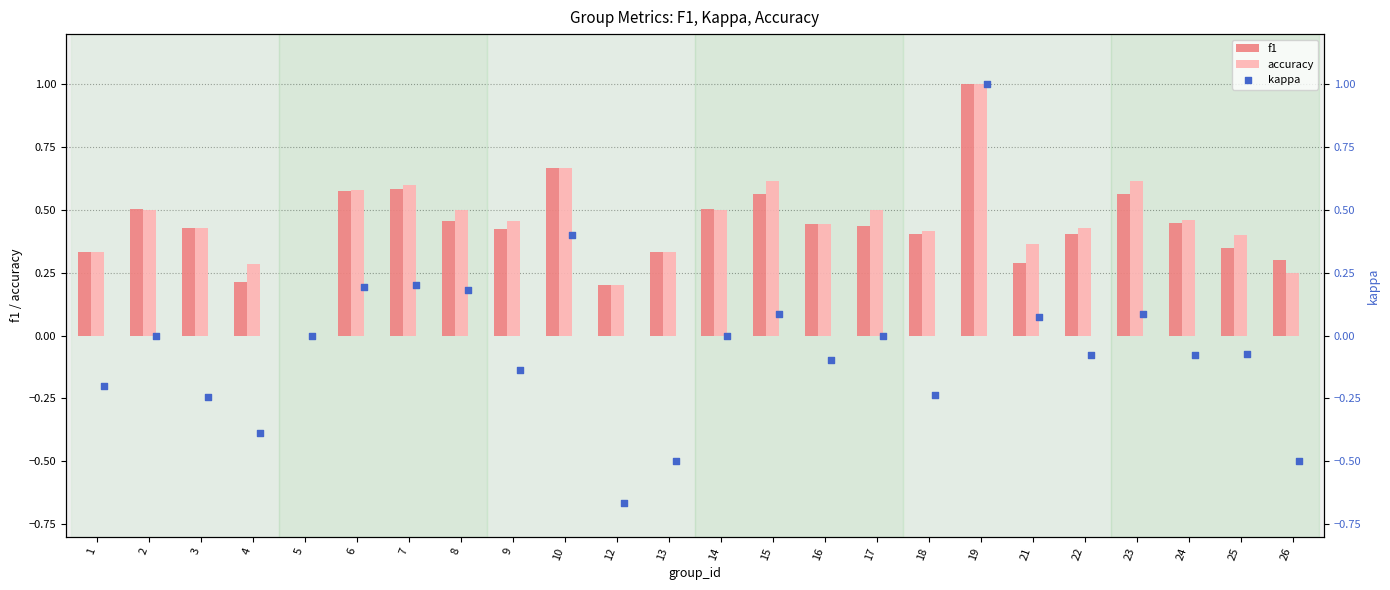

Which series has the largest total across all categories?

accuracy